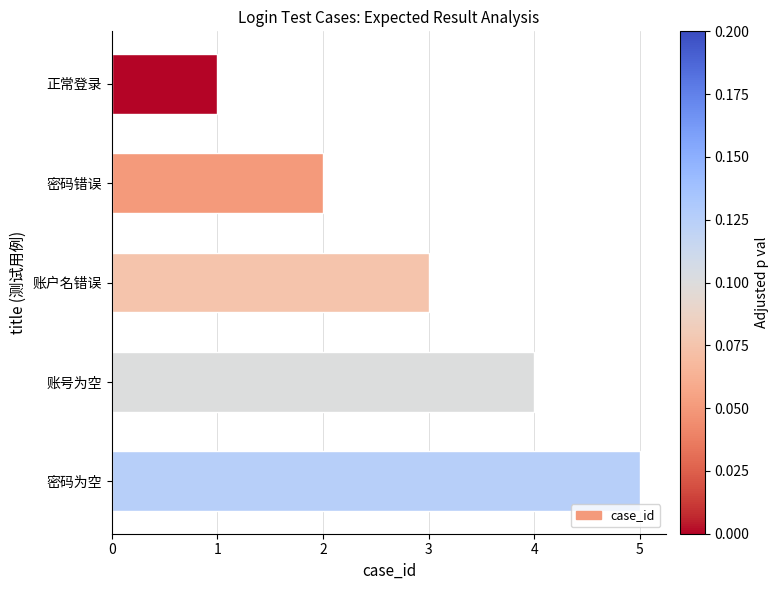

Between 密码错误 and 账户名错误, which is larger?

账户名错误